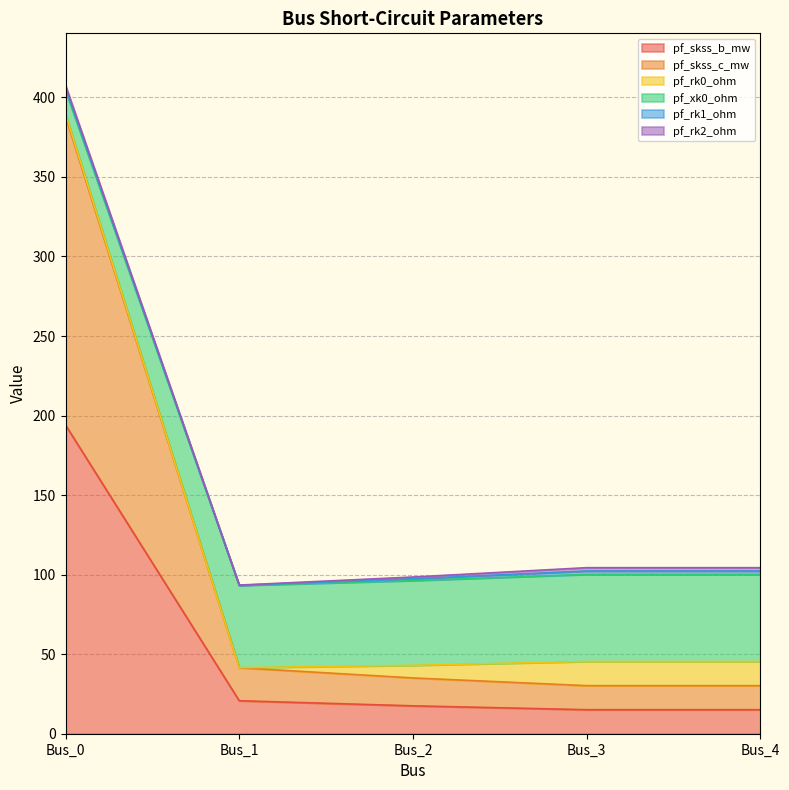

What value does the pf_skss_b_mw series have at Bus_1?

20.7